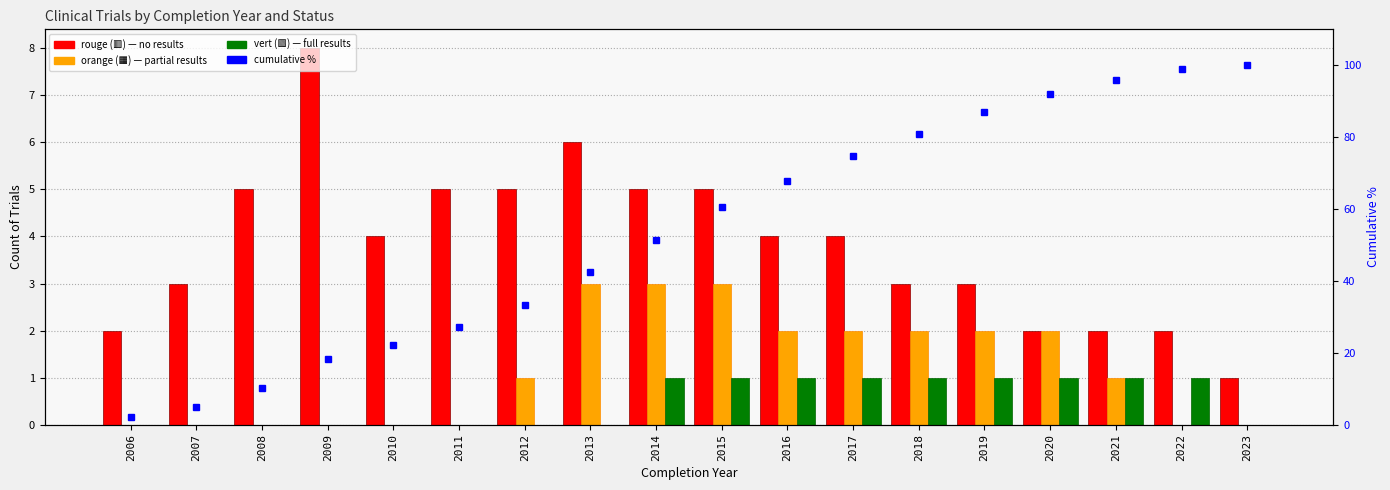

Reading left to right, transcribe all the data shown in this chart.

rouge: 2006=2.0	2007=3.0	2008=5.0	2009=8.0	2010=4.0	2011=5.0	2012=5.0	2013=6.0	2014=5.0	2015=5.0	2016=4.0	2017=4.0	2018=3.0	2019=3.0	2020=2.0	2021=2.0	2022=2.0	2023=1.0
orange: 2006=0.0	2007=0.0	2008=0.0	2009=0.0	2010=0.0	2011=0.0	2012=1.0	2013=3.0	2014=3.0	2015=3.0	2016=2.0	2017=2.0	2018=2.0	2019=2.0	2020=2.0	2021=1.0	2022=0.0	2023=0.0
vert: 2006=0.0	2007=0.0	2008=0.0	2009=0.0	2010=0.0	2011=0.0	2012=0.0	2013=0.0	2014=1.0	2015=1.0	2016=1.0	2017=1.0	2018=1.0	2019=1.0	2020=1.0	2021=1.0	2022=1.0	2023=0.0
cumulative %: 2006=2.0	2007=5.1	2008=10.1	2009=18.2	2010=22.2	2011=27.3	2012=33.3	2013=42.4	2014=51.5	2015=60.6	2016=67.7	2017=74.7	2018=80.8	2019=86.9	2020=91.9	2021=96.0	2022=99.0	2023=100.0